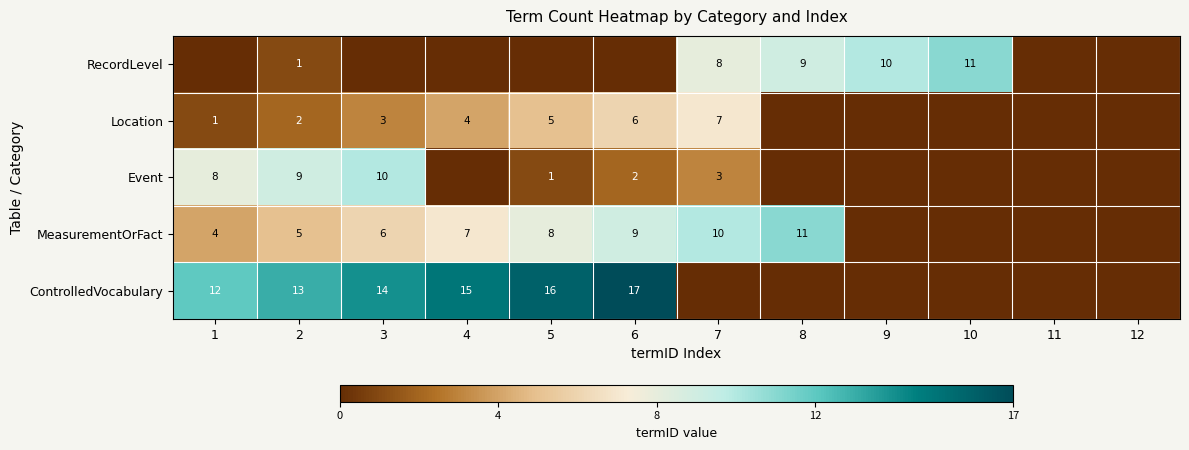

What is the difference between the highest and lowest values at 2?

12